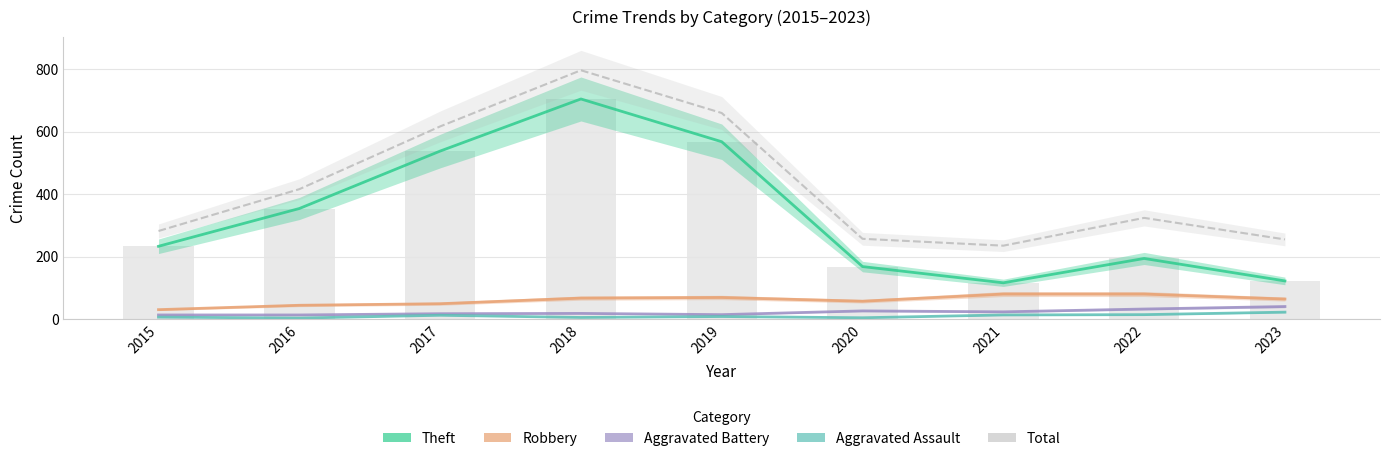

At which category does the chart reach its minimum across all series?

2016